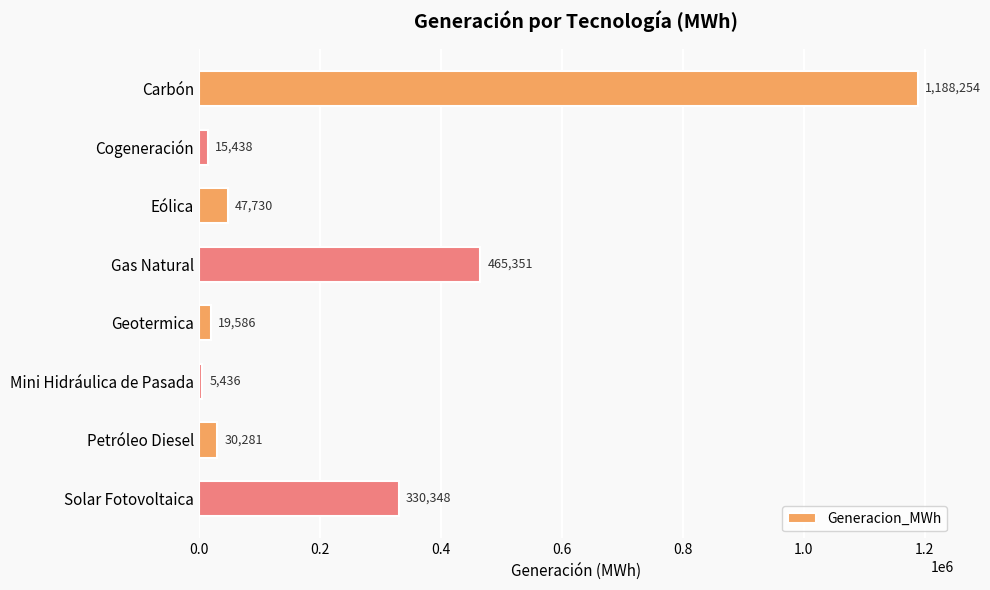

What is the ratio of the value at Eólica to the value at Mini Hidráulica de Pasada?

8.8